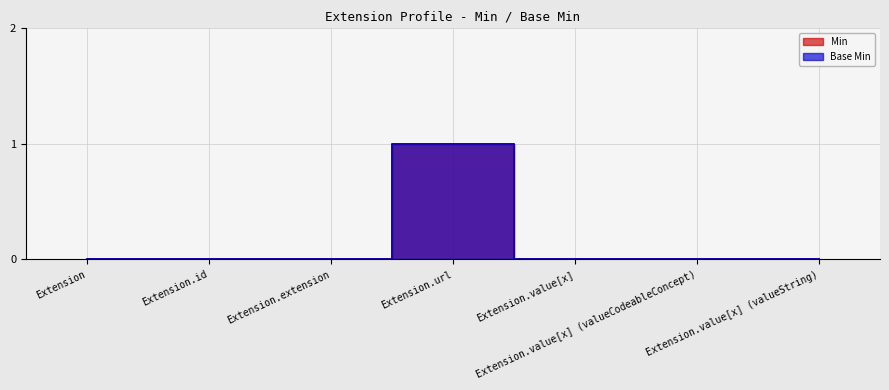

Does the chart have visible grid lines?

Yes